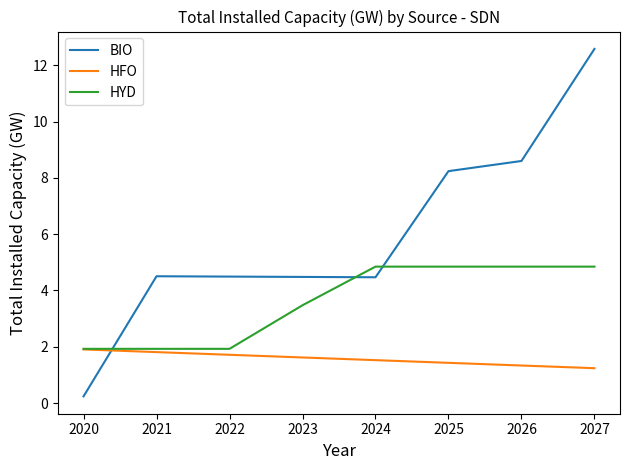

Which series changed the most between 2024 and 2027?

BIO